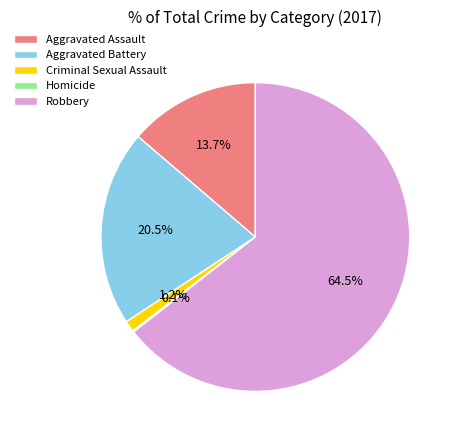

Between Robbery and Aggravated Assault, which is larger?

Robbery